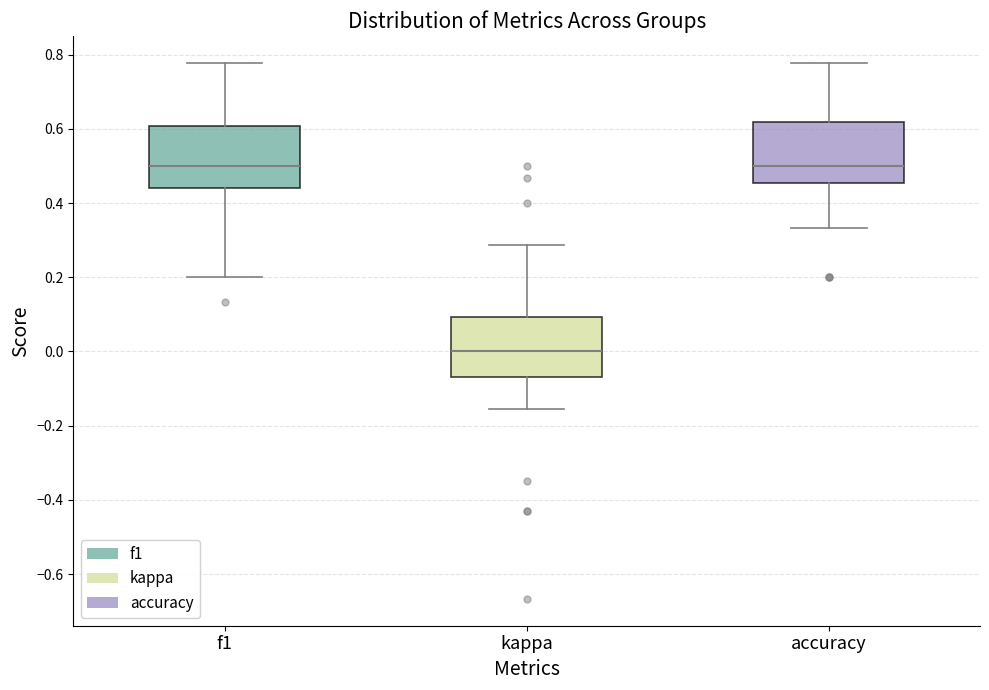

Reading left to right, transcribe this box plot: for each box, give where its median line is, the range the box spans, and where its two whiskers end, as read against the y-axis. The values are not printed on the chart, so give them approximately, as read against the axis.

f1: median 0.50, box 0.44 to 0.60, whiskers 0.20 to 0.78
kappa: median 0.00, box -0.06 to 0.10, whiskers -0.16 to 0.28
accuracy: median 0.50, box 0.46 to 0.62, whiskers 0.34 to 0.78